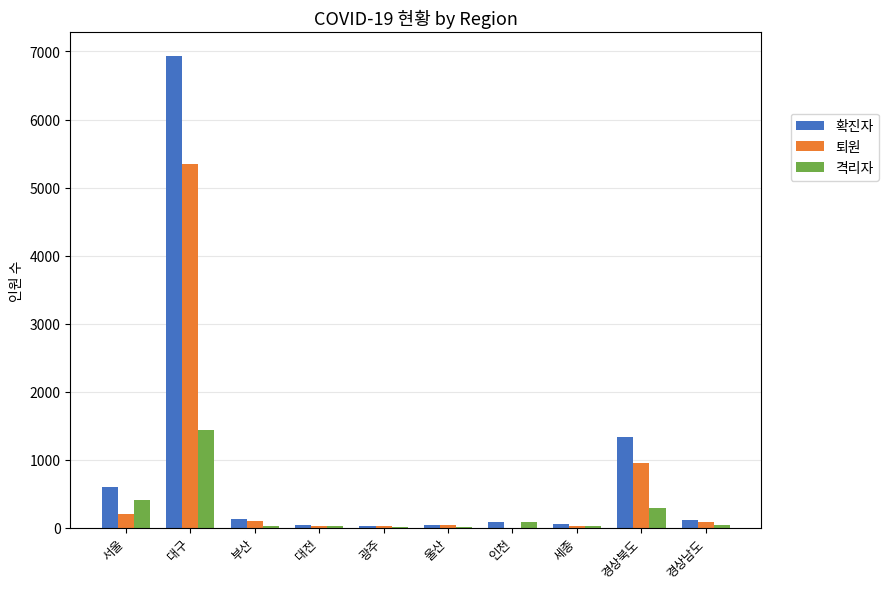

Are the bars horizontal?

No